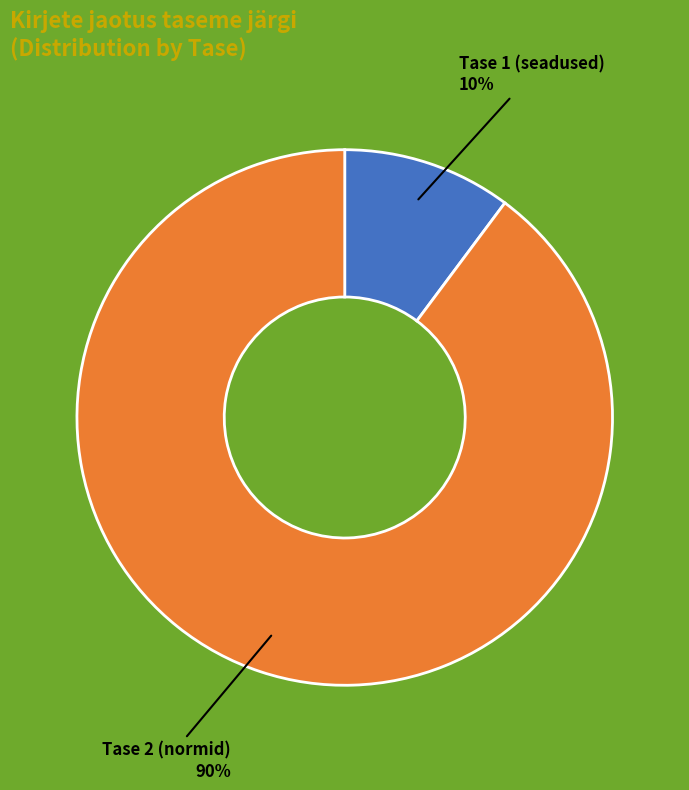

How many slices are in this pie chart?

2